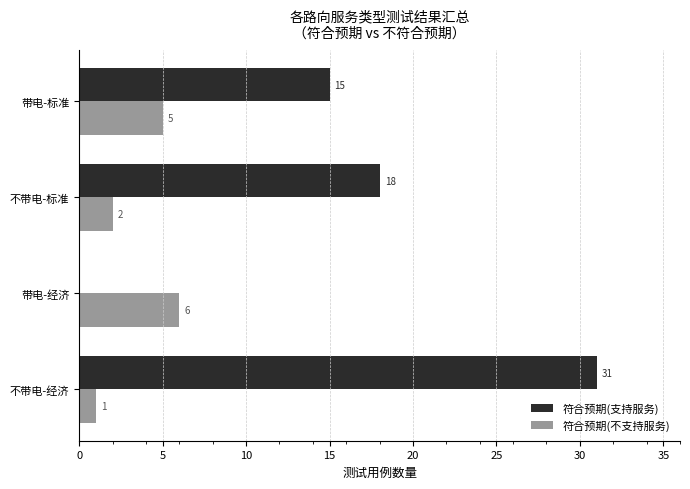

How many positive values does the 符合预期(支持服务) series have?

3